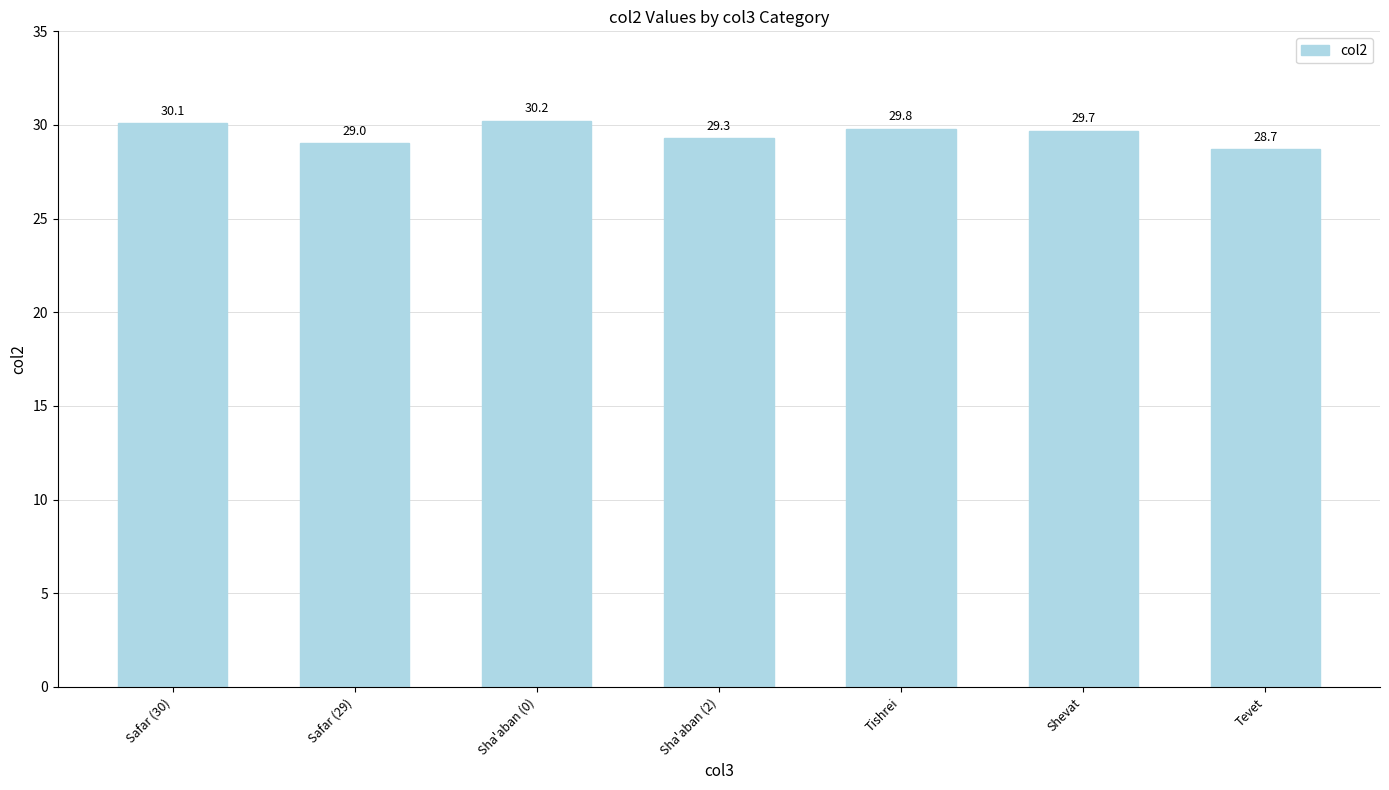

The value at Shevat is 29.7. True or false?

True